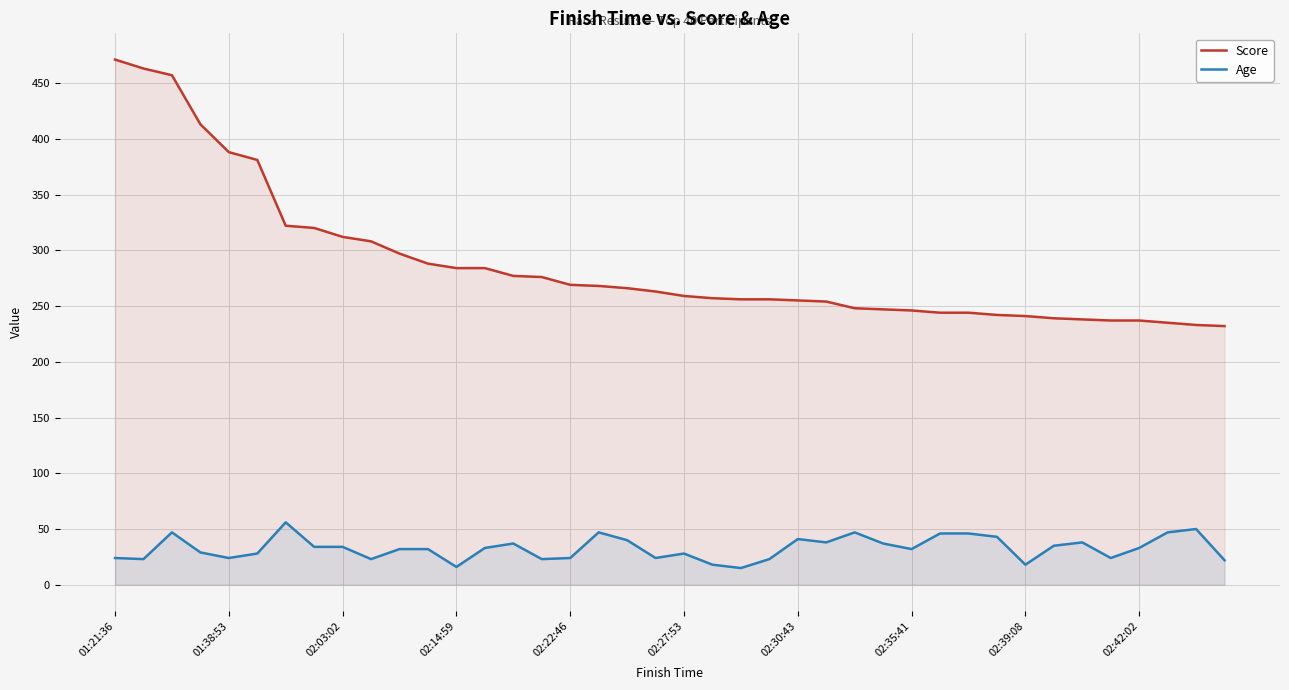

Which series has the widest spread of values?

Score